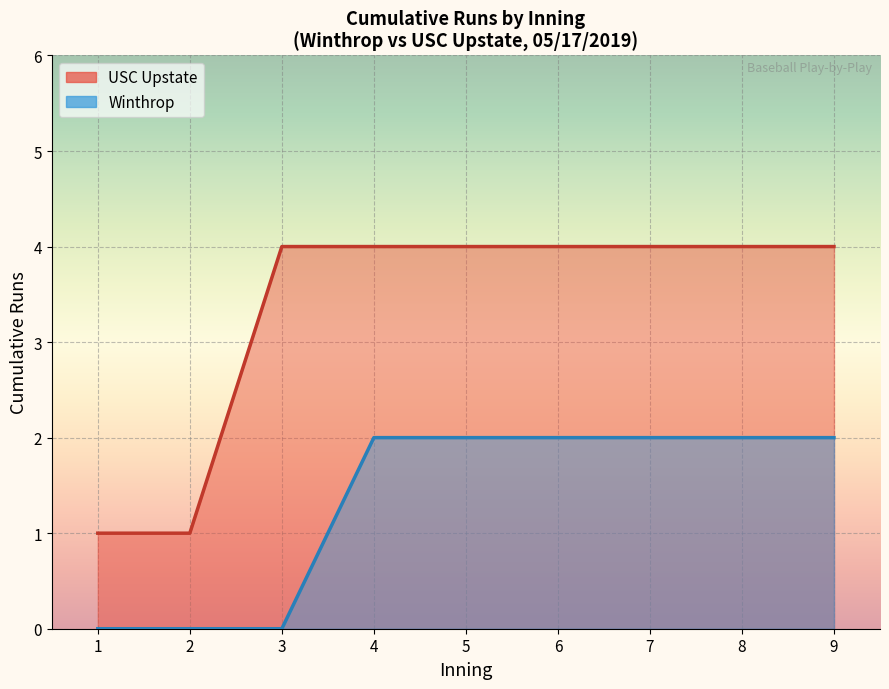

True or false: USC Upstate and Winthrop cross at least once.

False